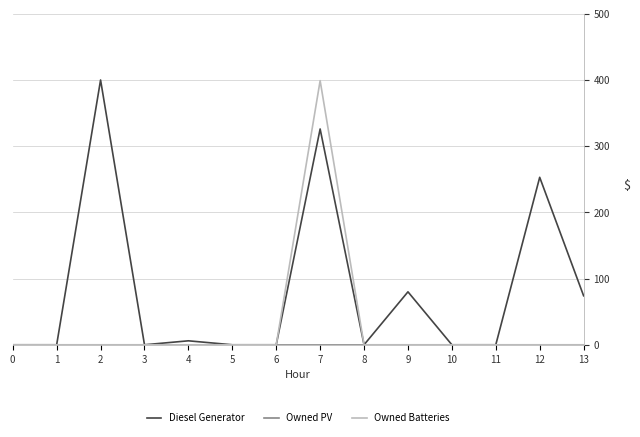

At which category is the sum across all series the highest?

7